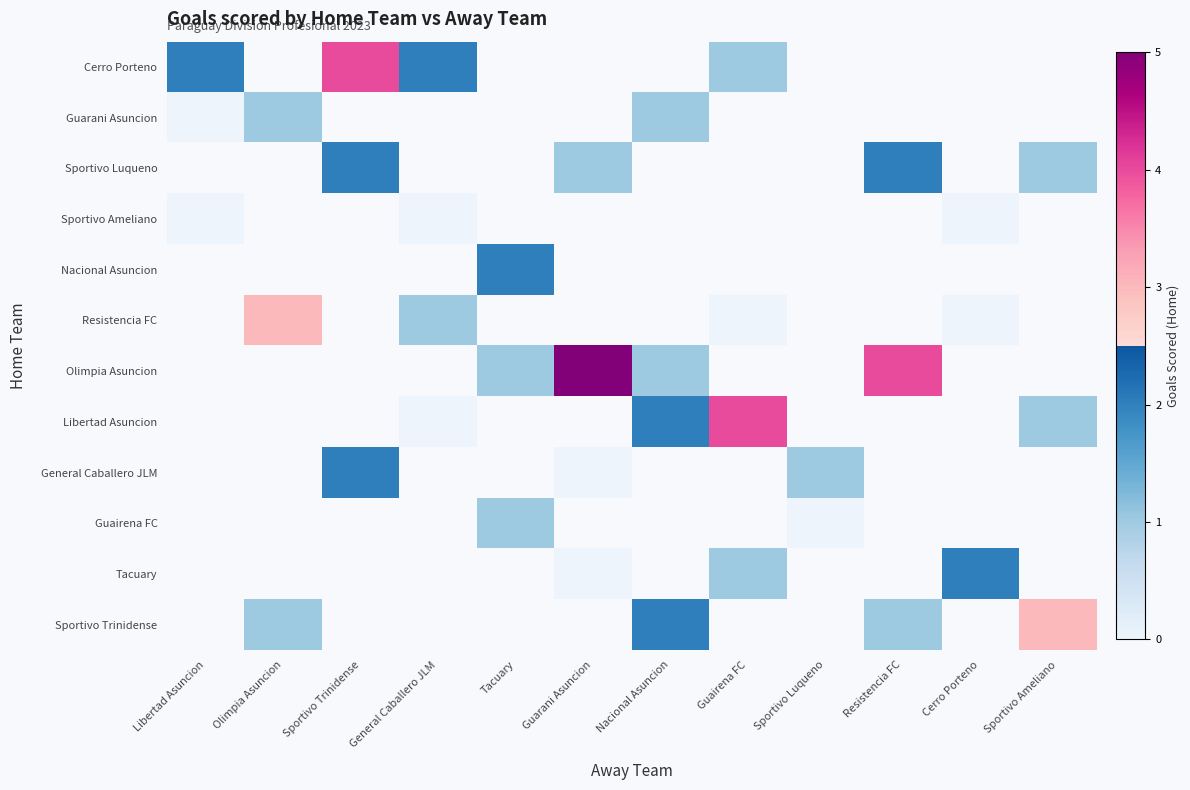

What is the spread (max minus min) of values at Sportivo Trinidense?

2.0